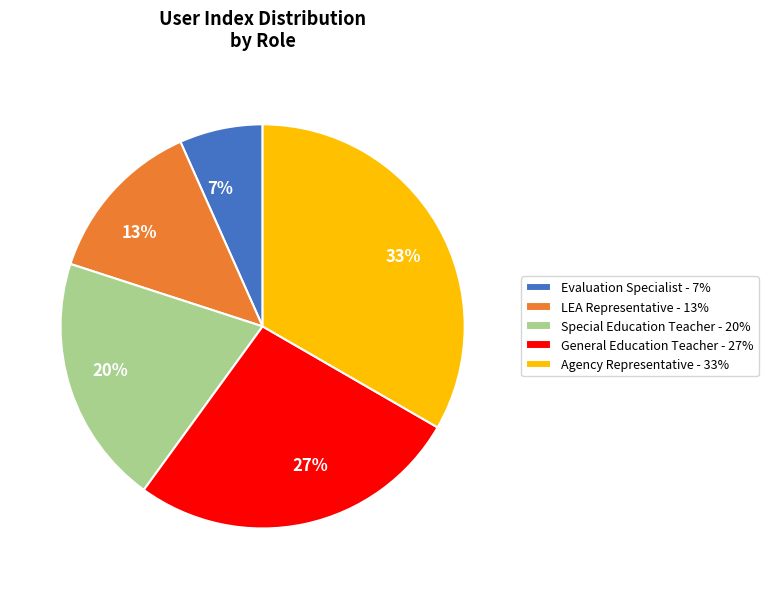

Which category has the biggest portion of the pie?

Agency Representative